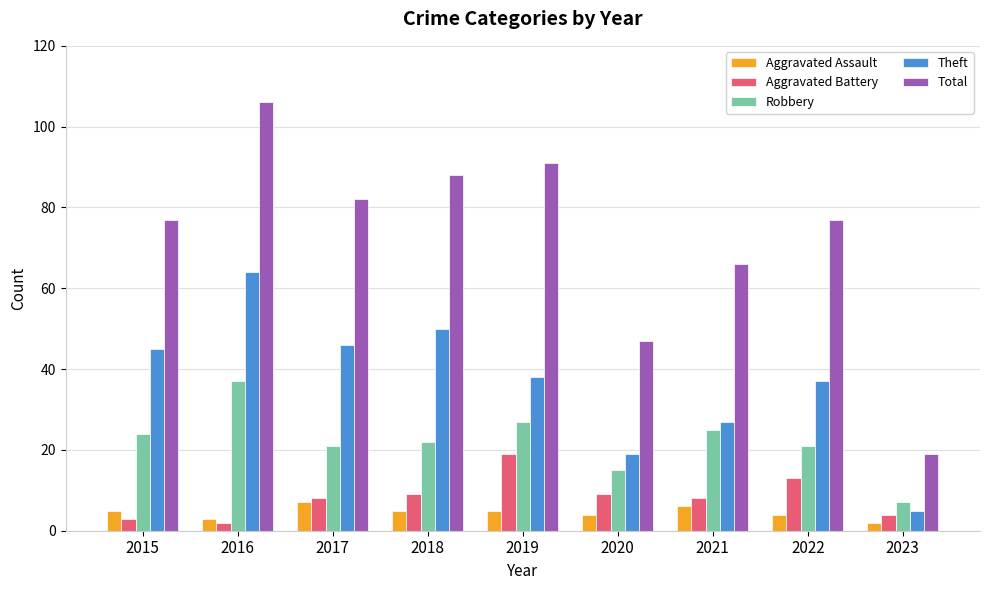

Is it true that Aggravated Battery equals 9 at 2020?

True